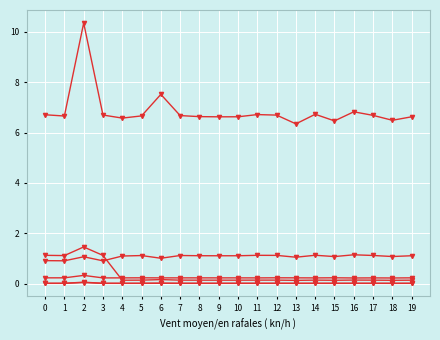

How many series are shown in this chart?

6